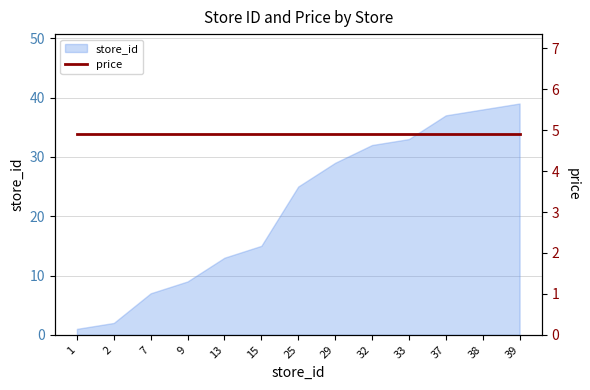

Approximately how many times larger is the value at 39 compared to 9?

4.3